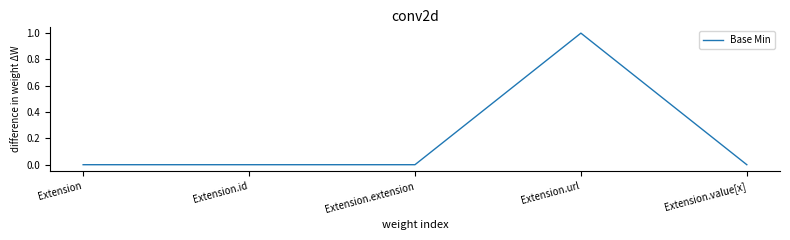

Reading right to left, what are all the values shown in this chart?

Extension.value[x]=0	Extension.url=1	Extension.extension=0	Extension.id=0	Extension=0